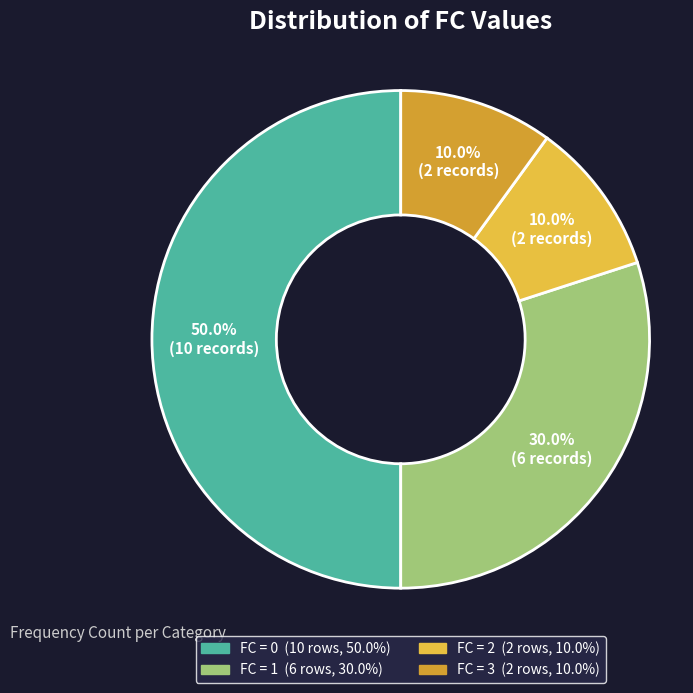

How many segments does this pie chart have?

4